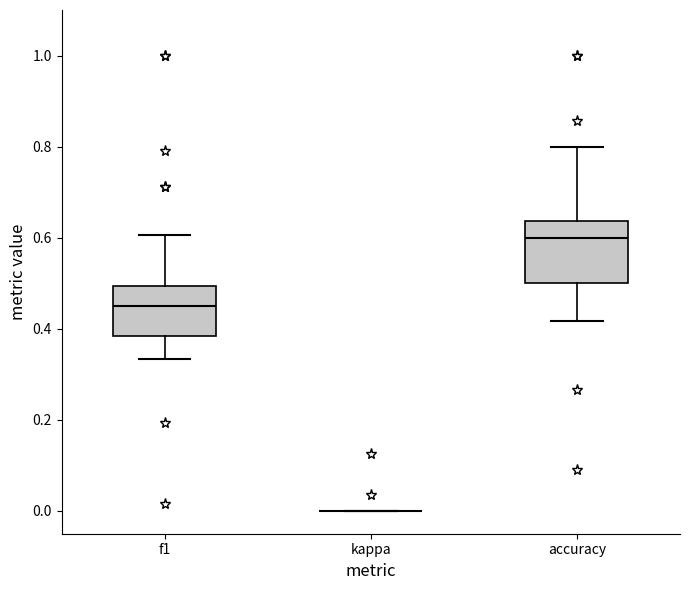

Where is the lower edge of the box for f1 on the y-axis? The values are not printed on the chart, so give them approximately, as read against the axis.

0.38